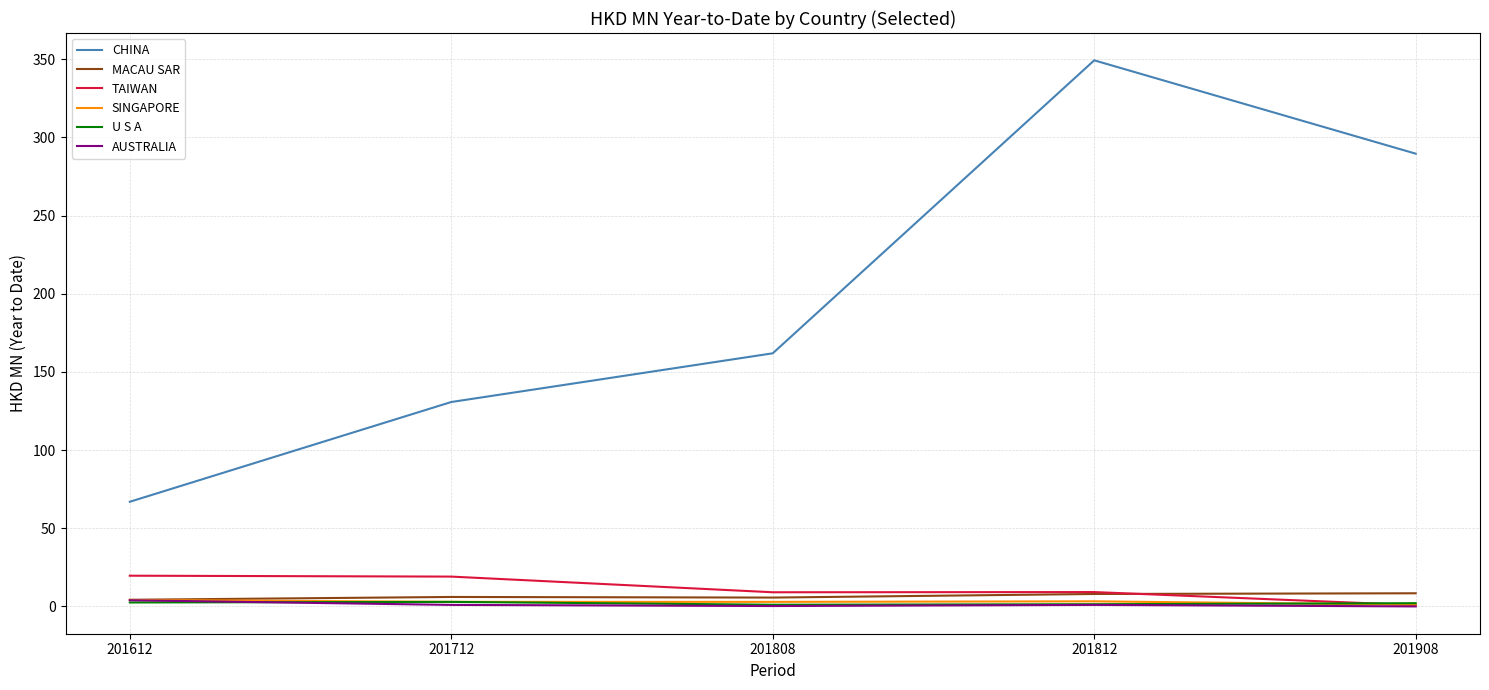

Does the chart have visible grid lines?

Yes